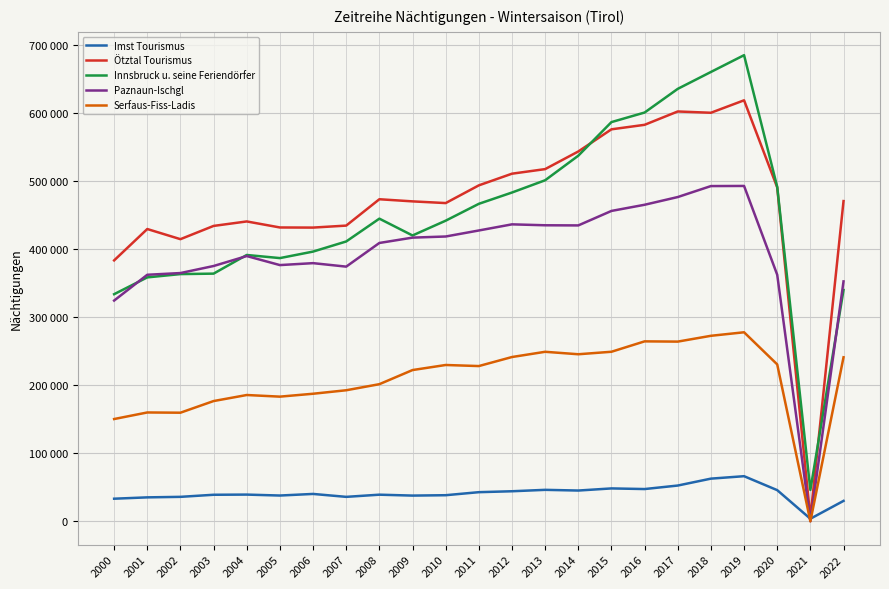

What is the value of the Paznaun-Ischgl point at the 8th from the left?

374280